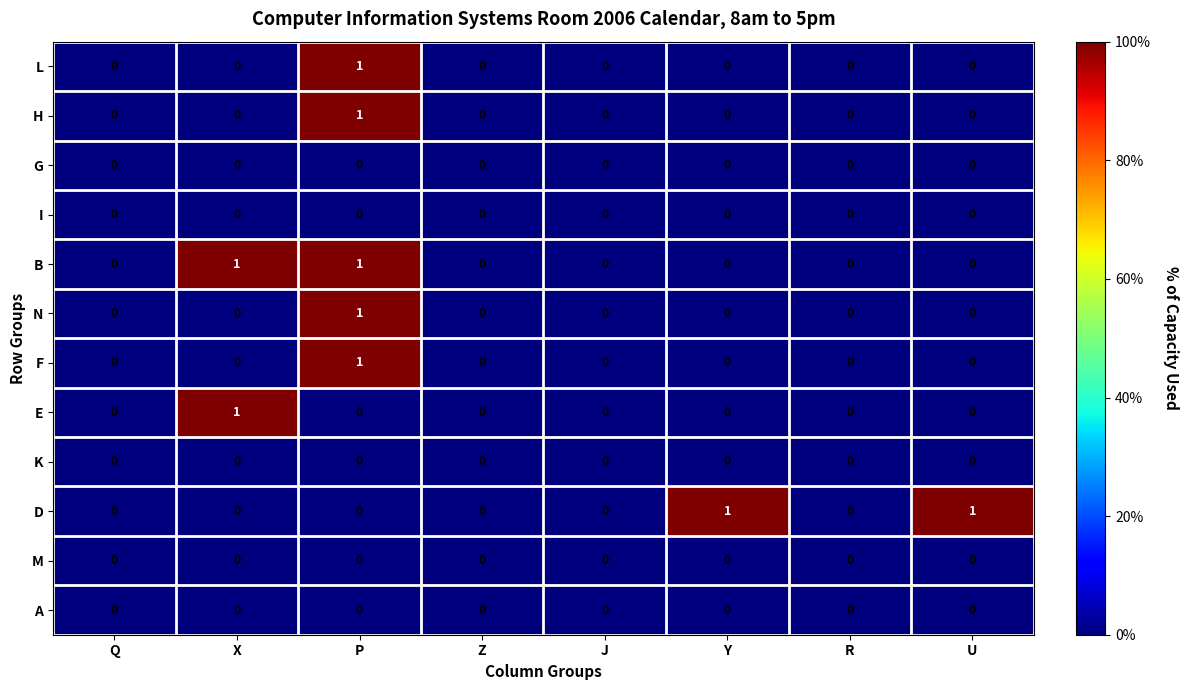

True or false: F has a value of 0 at J.

True